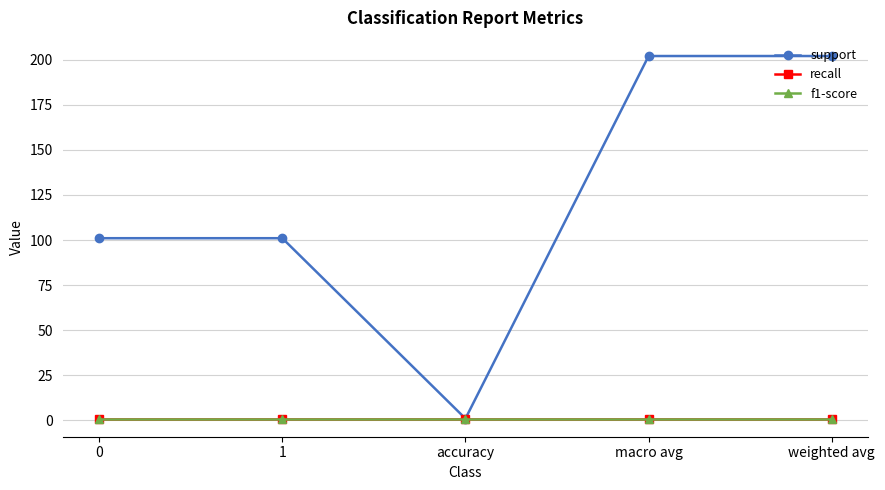

What is the difference between the maximum and minimum values in the support series?

201